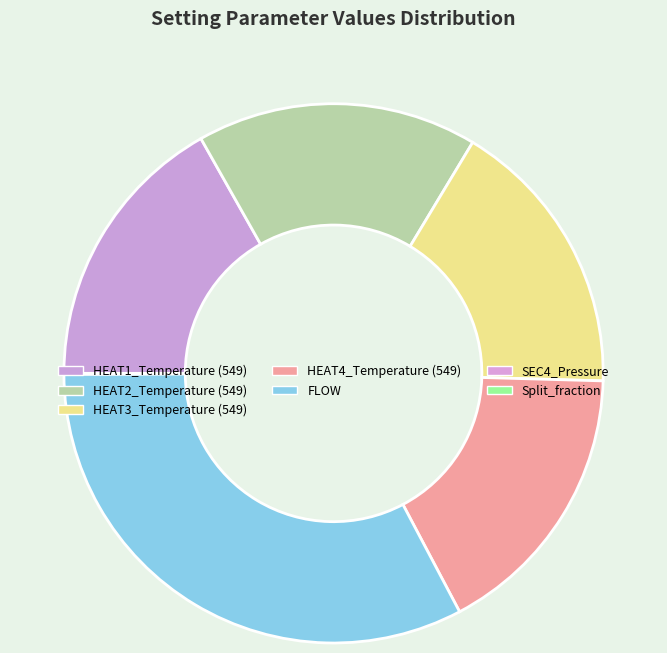

Does FLOW represent more than half of the total?

No